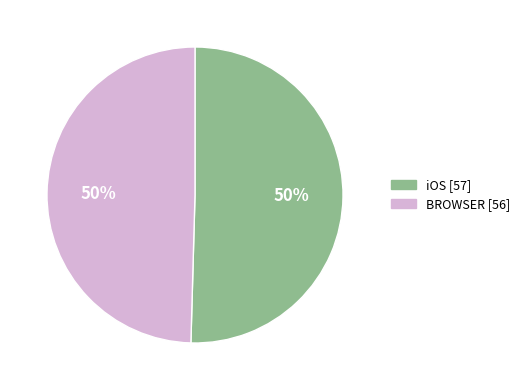

To the nearest percent, what is the average slice percentage?

50%